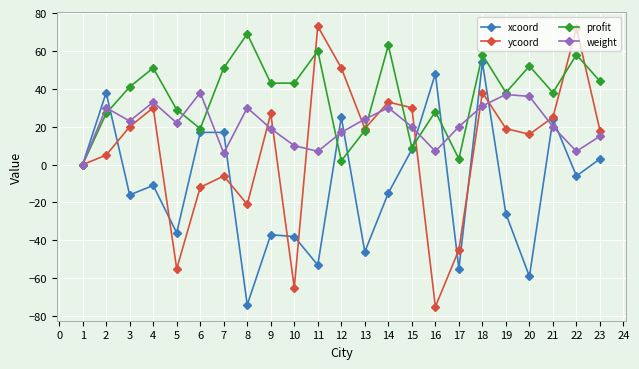

The ycoord series shows -104 at 16. True or false?

False